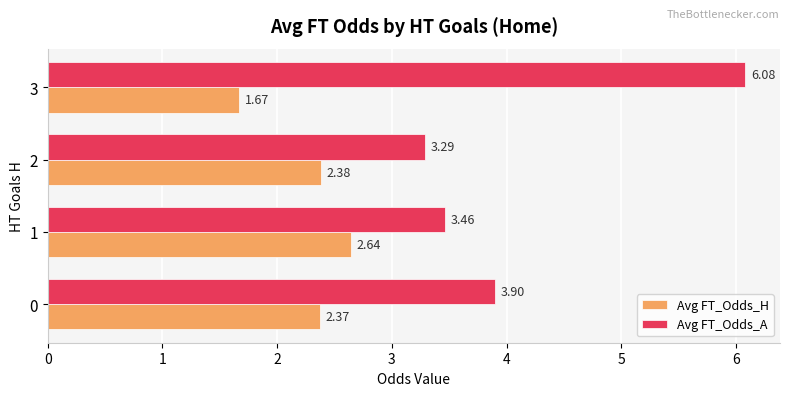

Rank the categories by Avg FT_Odds_A value from highest to lowest.

3, 0, 1, 2